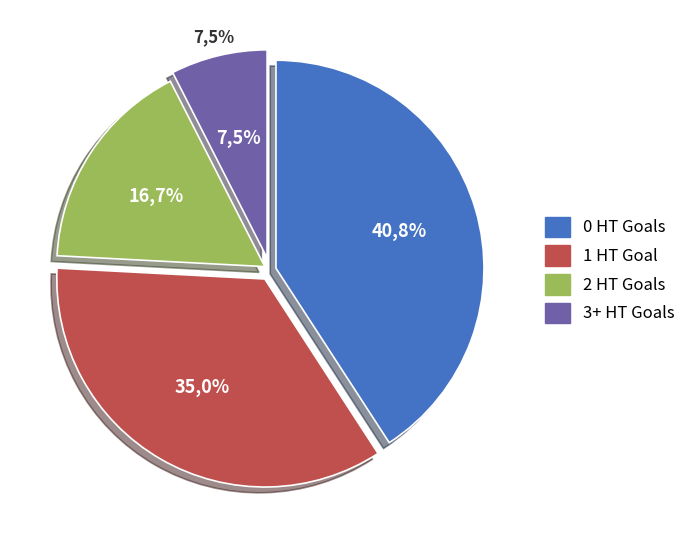

Is there a majority slice in this chart?

No